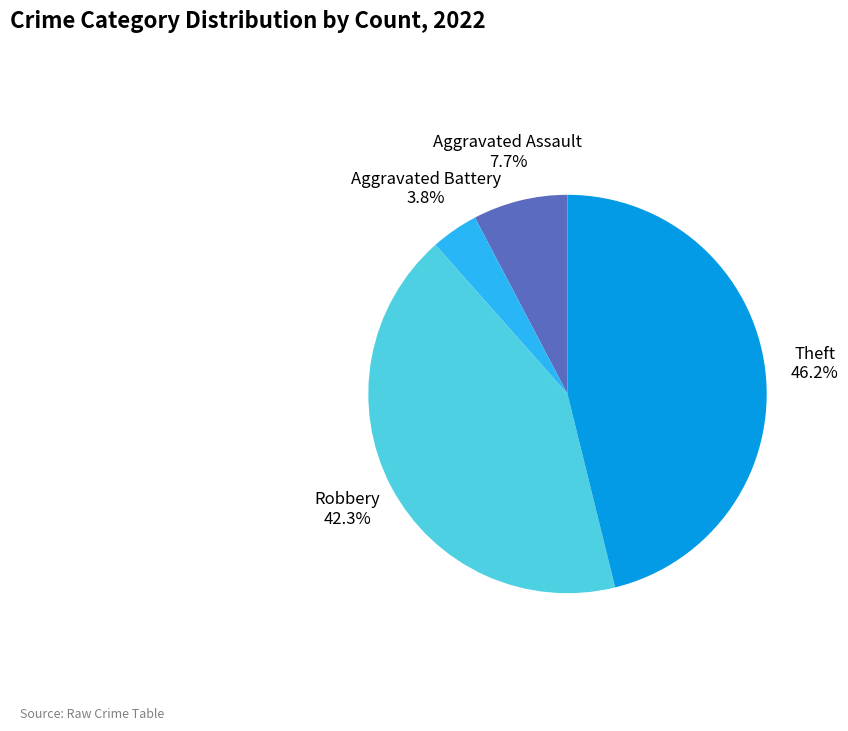

What percentage is the Theft slice, to the nearest percent?

46%